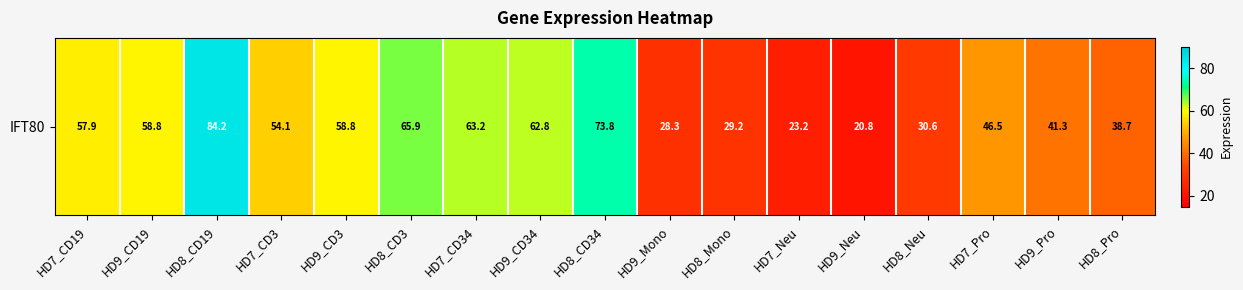

Approximately how many times larger is the value at HD9_Mono compared to HD9_CD19?

0.5